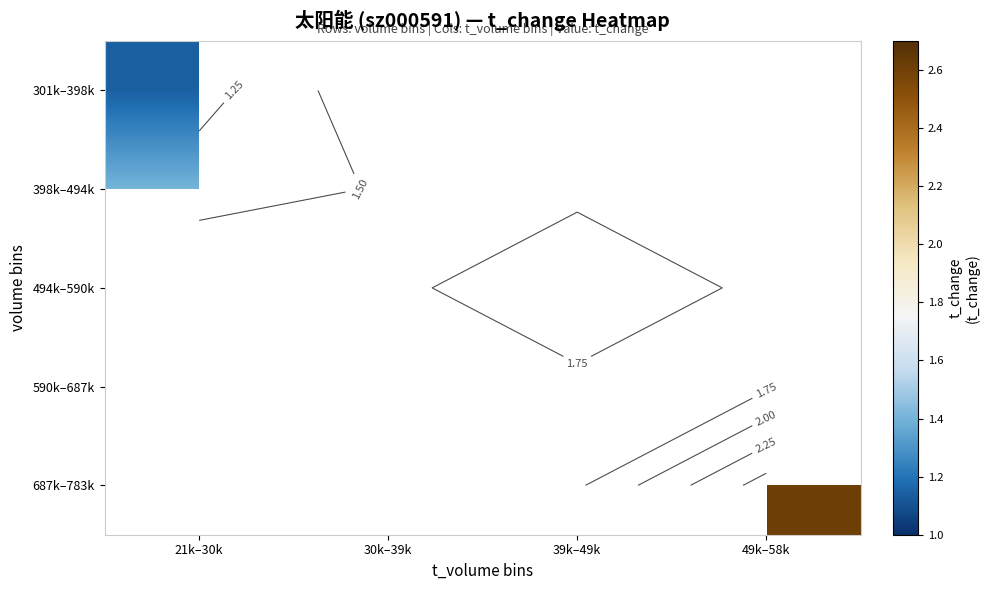

Which category has the lowest value in the 590k–687k series?

21k–30k